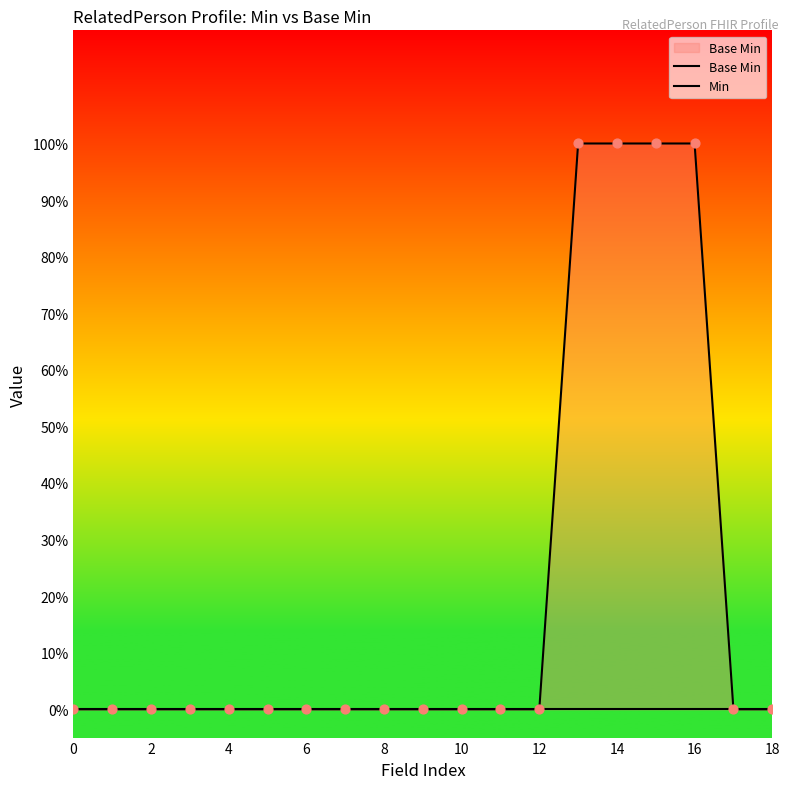

Is the value of Base Min at 6 greater than the value of Min at 12?

No